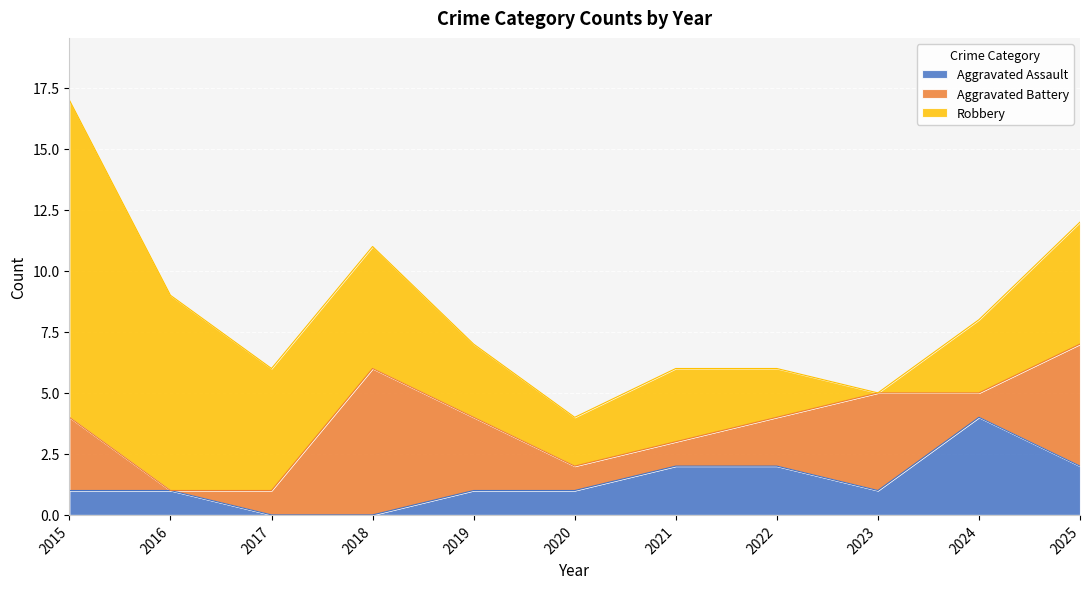

What is the difference between the maximum and second lowest values in the Robbery series?

11